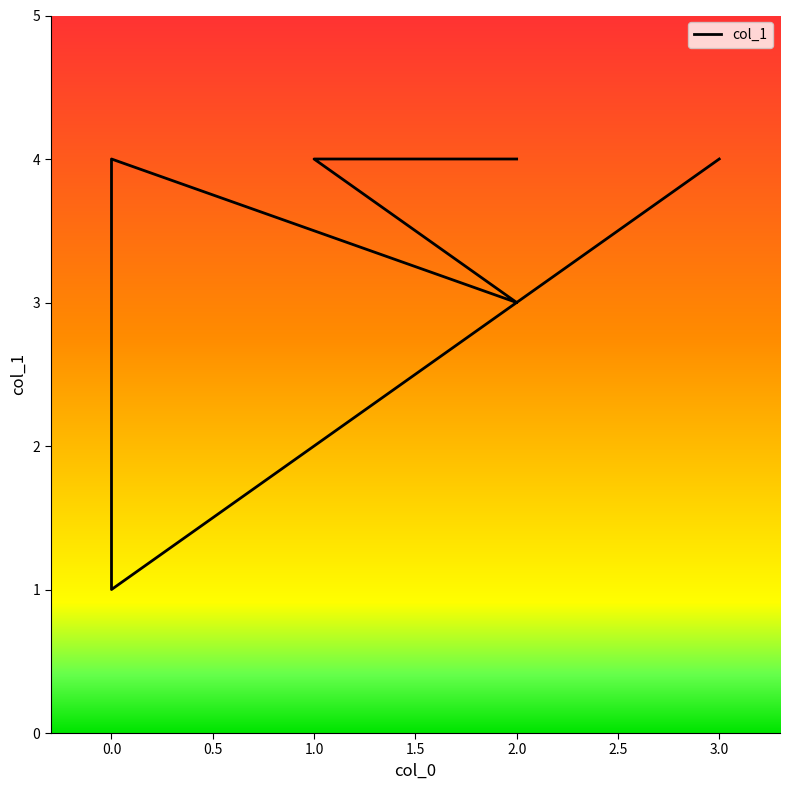

Is it true that the value at 0.0 is 0?

False